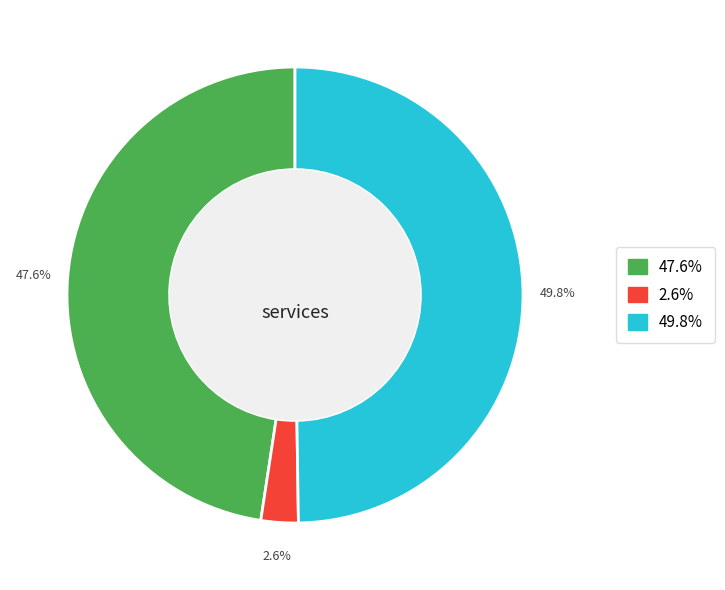

Count the number of slices in the pie.

3